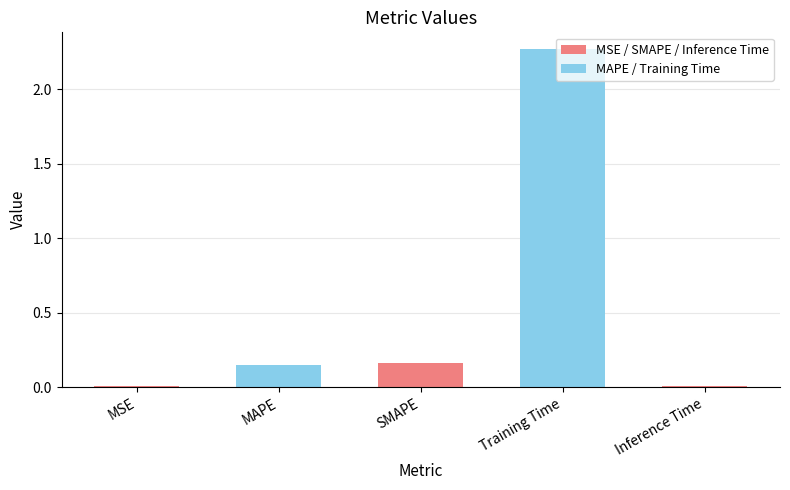

What position from the left is MAPE?

2